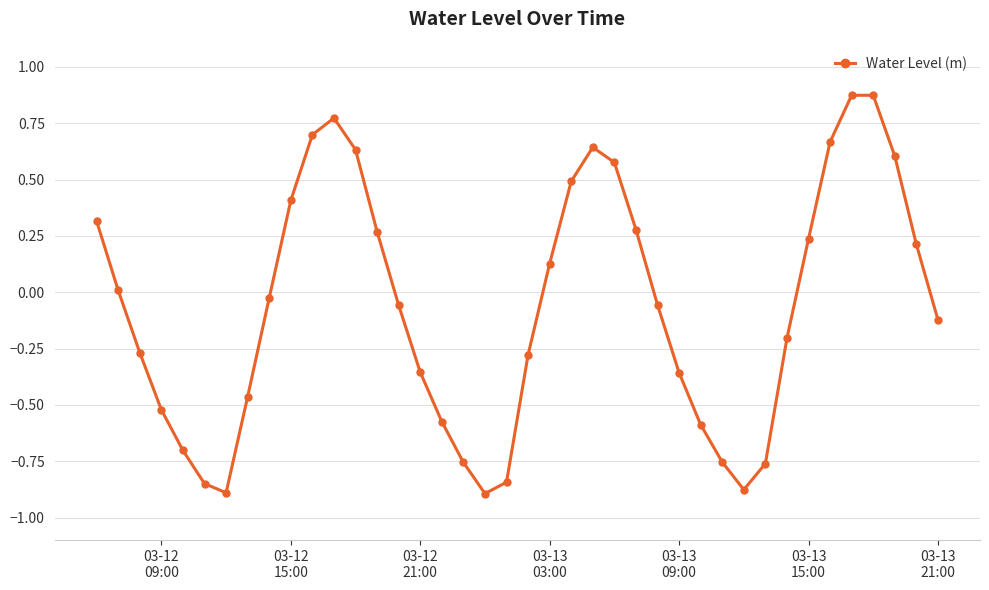

What is the sum of all values?

-2.5